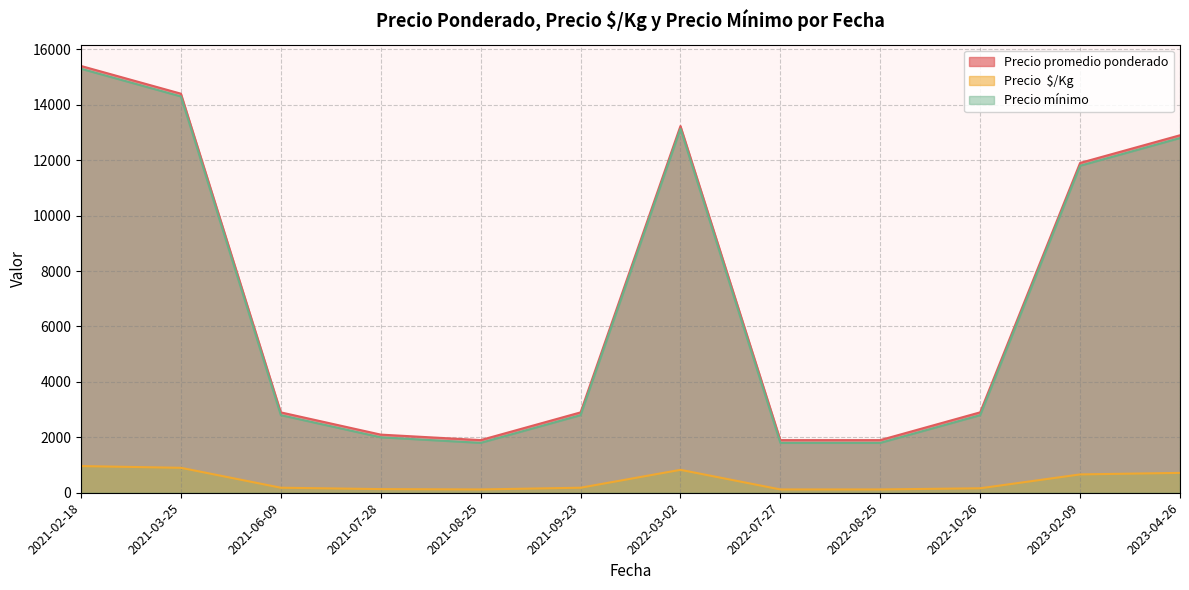

Which label corresponds to the largest value in the chart?

2021-02-18